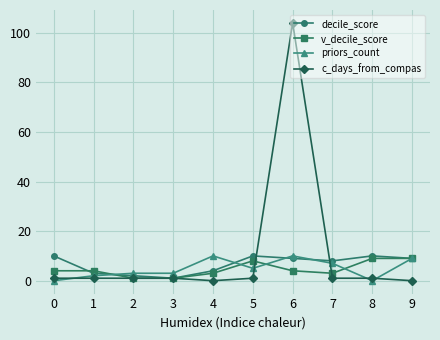

Which series has the largest range (max minus min)?

c_days_from_compas